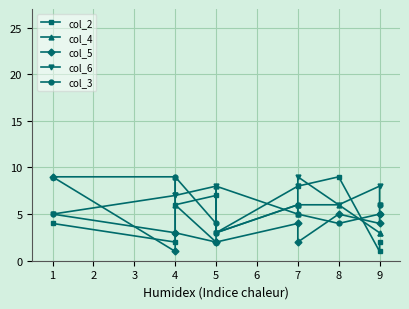

True or false: col_6 has a value of 2 at 1.

False